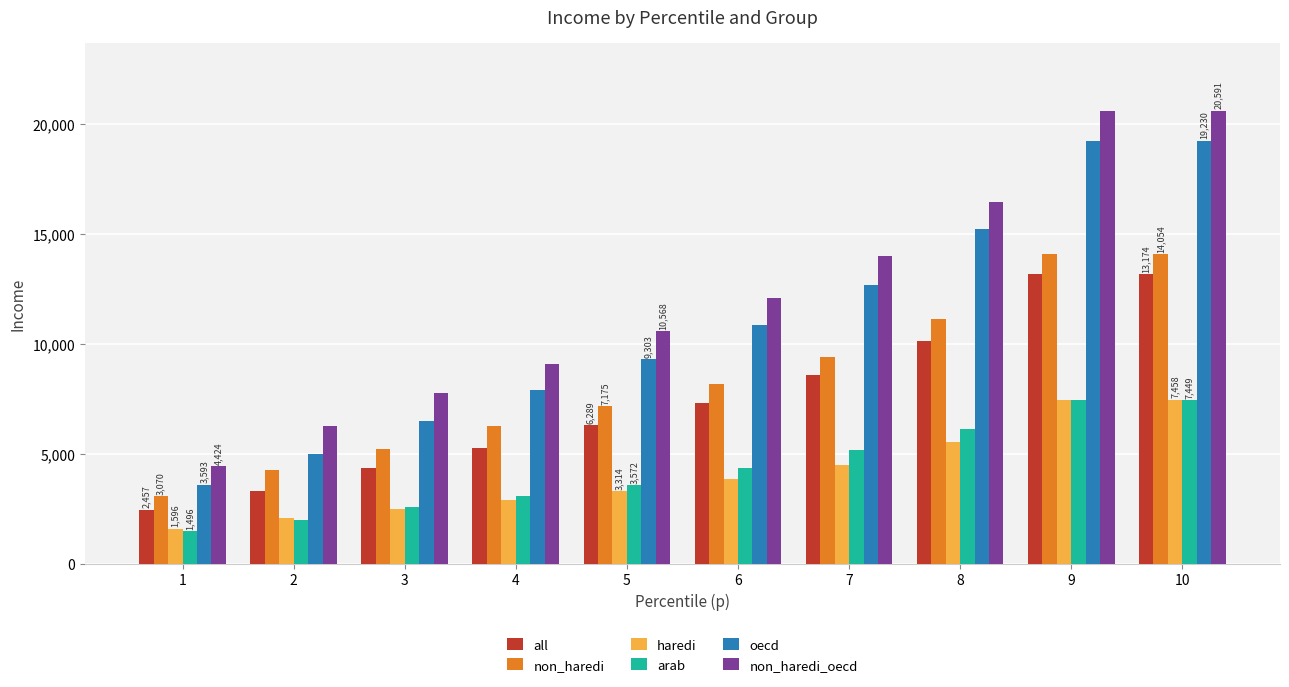

What is the sum of the all values at 8 and 3?

14482.7